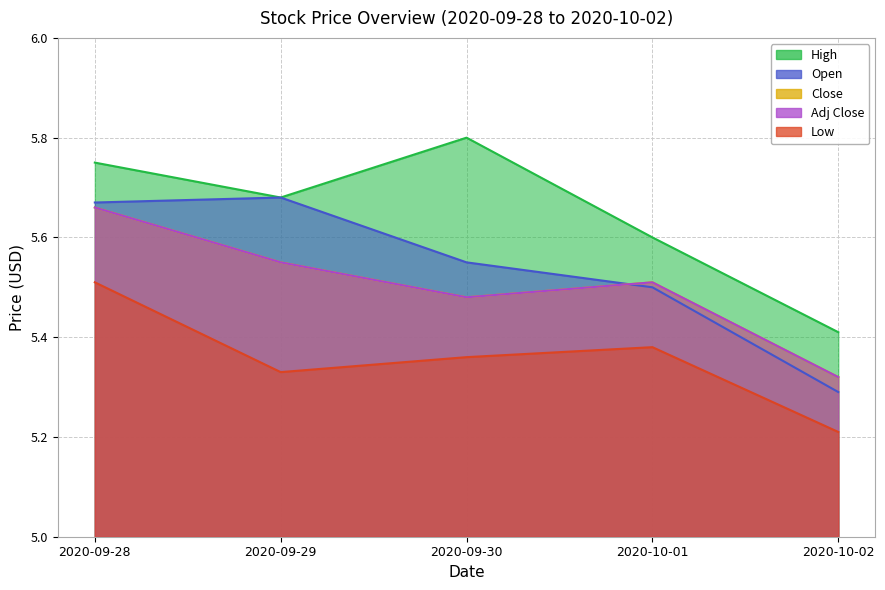

Reading left to right, list all the values displayed in this chart.

Open: 2020-09-28=5.7	2020-09-29=5.7	2020-09-30=5.6	2020-10-01=5.5	2020-10-02=5.3
High: 2020-09-28=5.8	2020-09-29=5.7	2020-09-30=5.8	2020-10-01=5.6	2020-10-02=5.4
Low: 2020-09-28=5.5	2020-09-29=5.3	2020-09-30=5.4	2020-10-01=5.4	2020-10-02=5.2
Close: 2020-09-28=5.7	2020-09-29=5.6	2020-09-30=5.5	2020-10-01=5.5	2020-10-02=5.3
Adj Close: 2020-09-28=5.7	2020-09-29=5.6	2020-09-30=5.5	2020-10-01=5.5	2020-10-02=5.3